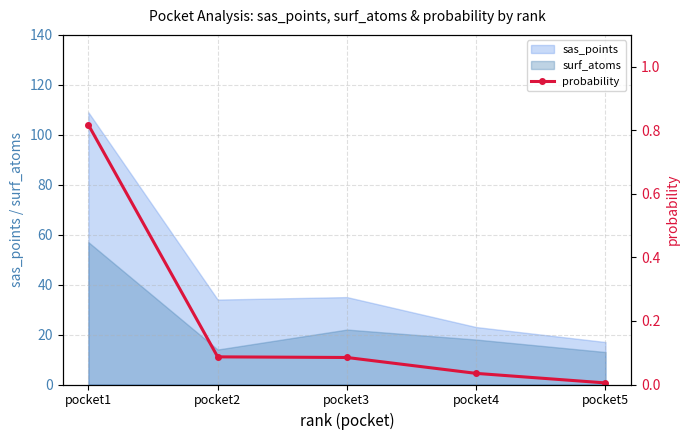

The value of sas_points at pocket2 is 34. True or false?

True